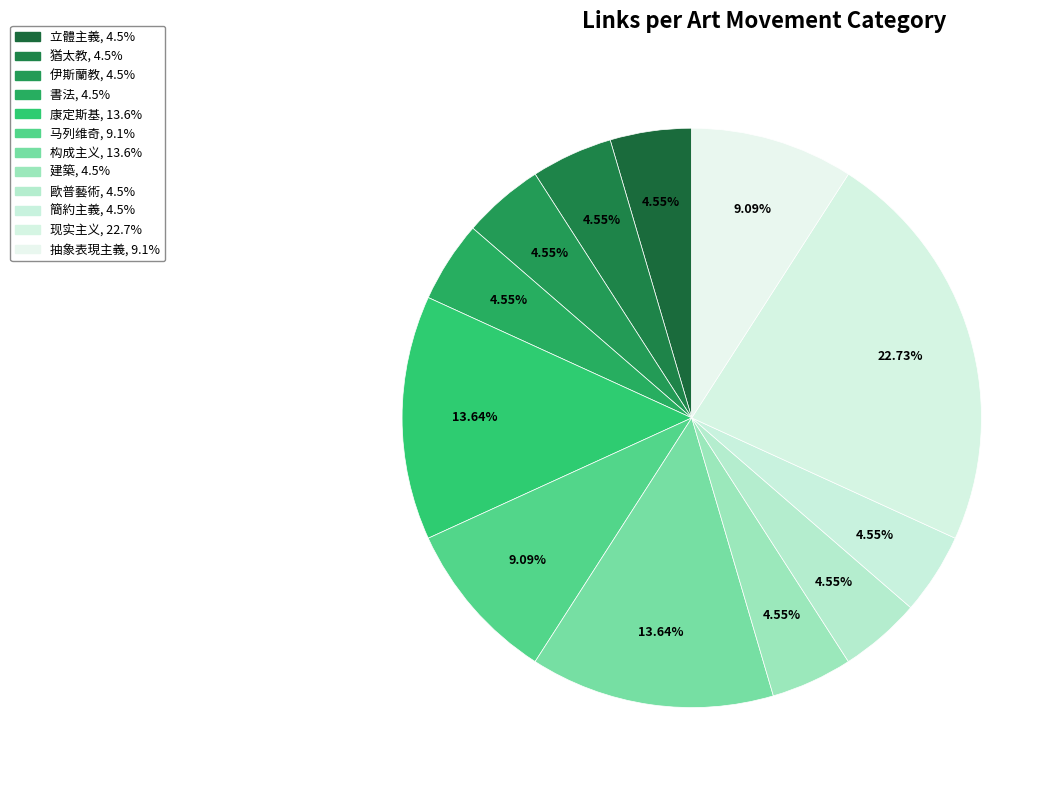

To the nearest percent, what is the average slice percentage?

8%